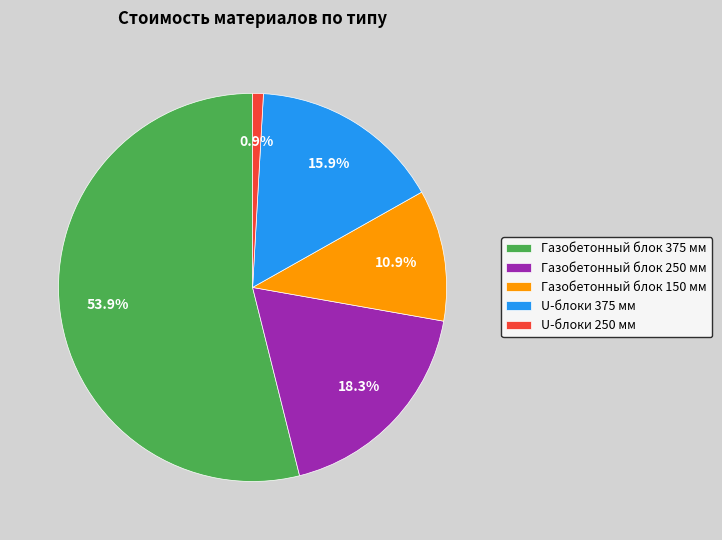

Is it true that Газобетонный блок 250 мм is 27% of the pie?

False